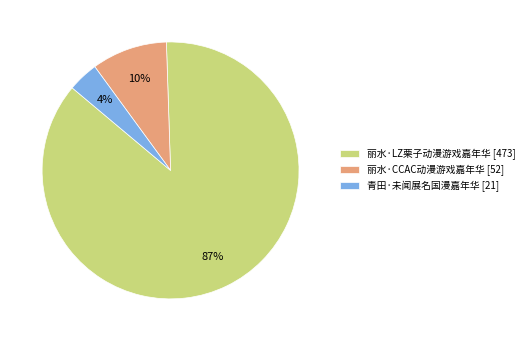

What percentage is the 青田·未闻展名国漫嘉年华 slice, to the nearest percent?

4%